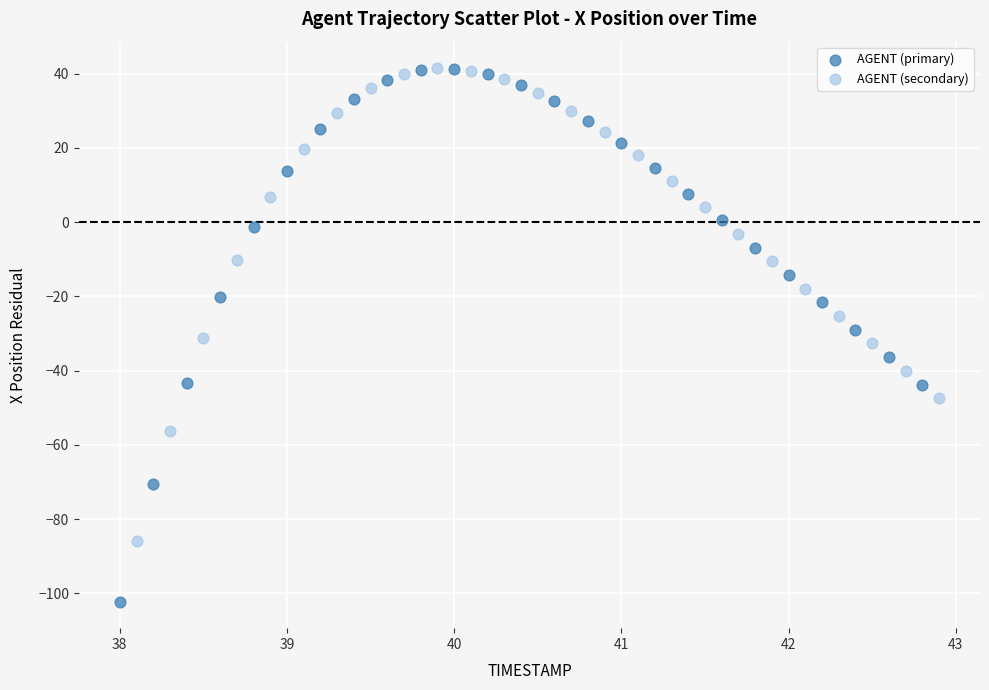

Which series has the largest Y range (max minus min)?

AGENT (primary)